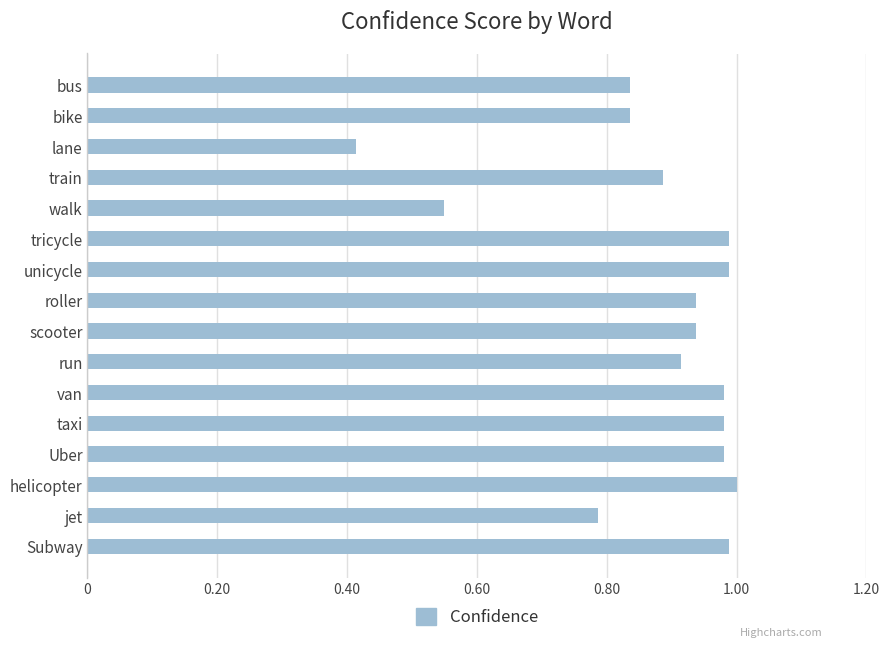

Which category has the lowest value across all series?

lane